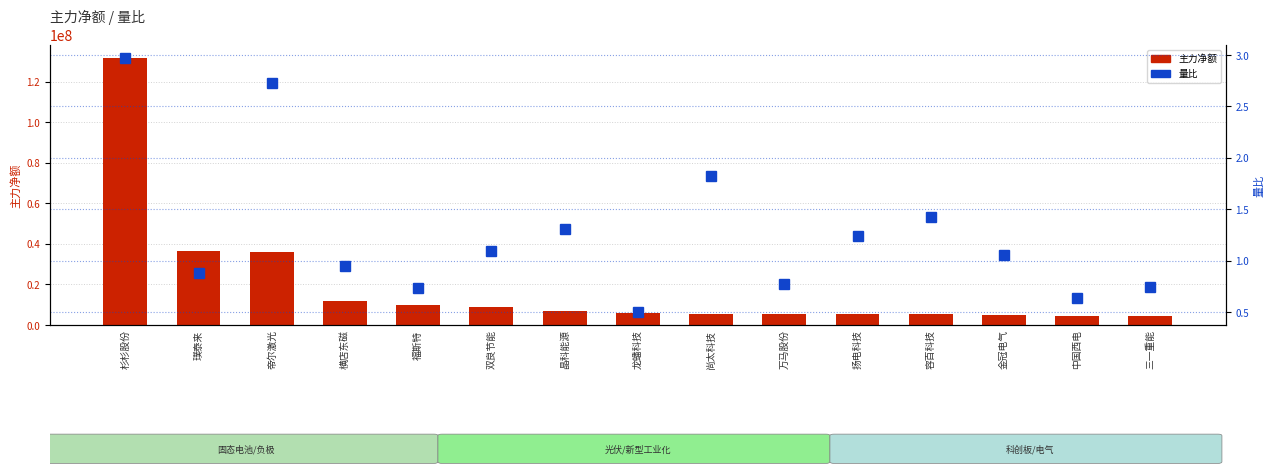

Which has a higher value, 横店东磁 or 扬电科技?

横店东磁